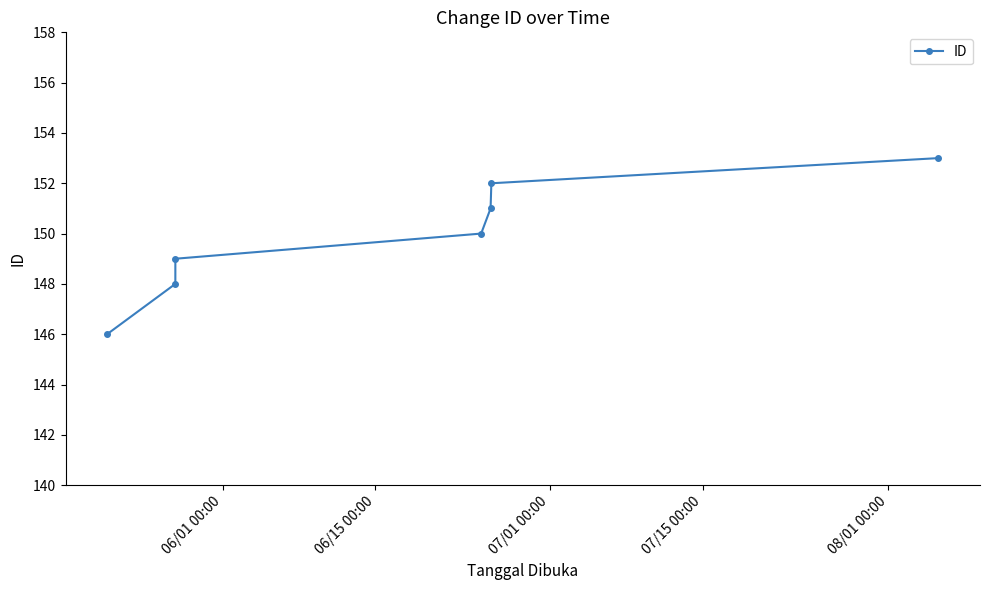

True or false: the data has more than 2 interior local peaks.

False